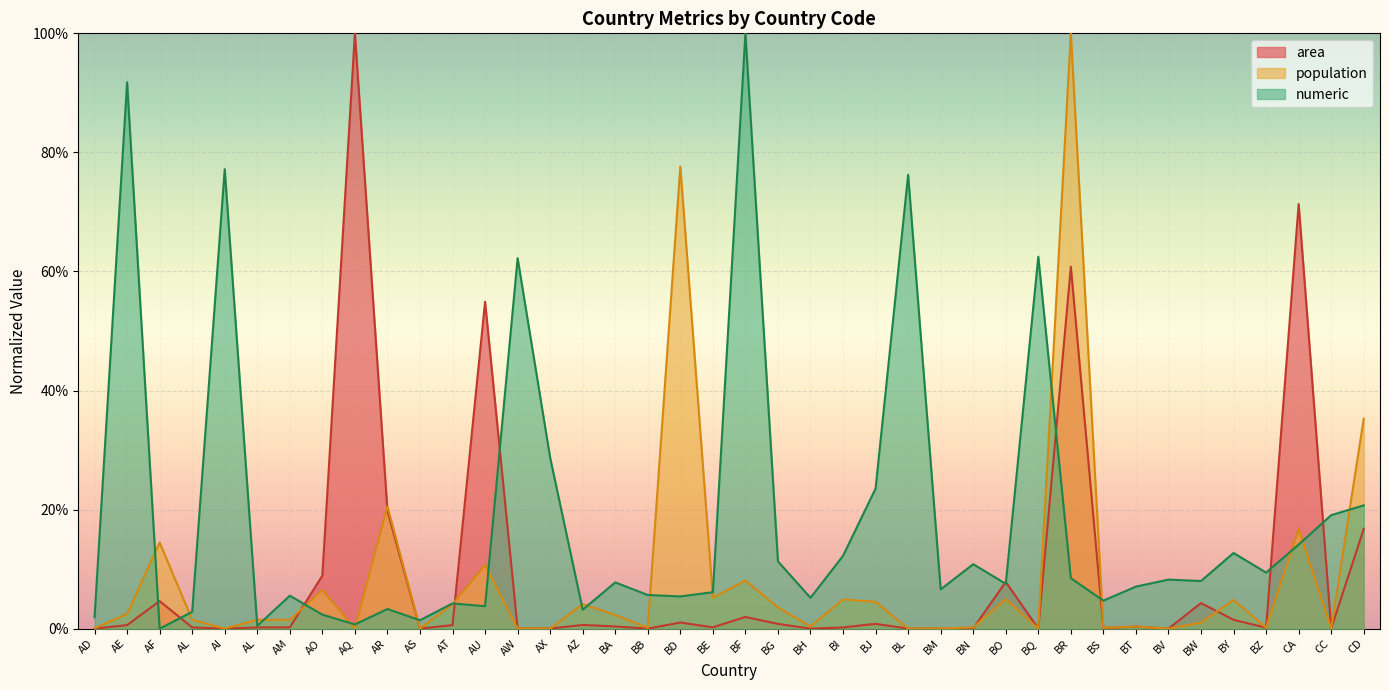

The value of area at BB is 0.0. True or false?

True